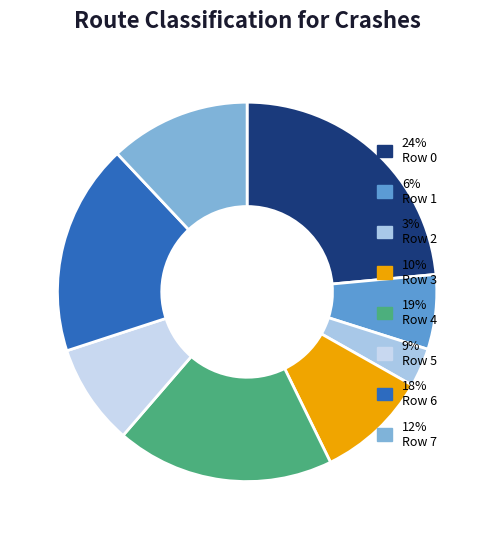

Rank the categories by value from lowest to highest.

Row 2, Row 1, Row 5, Row 3, Row 7, Row 6, Row 4, Row 0